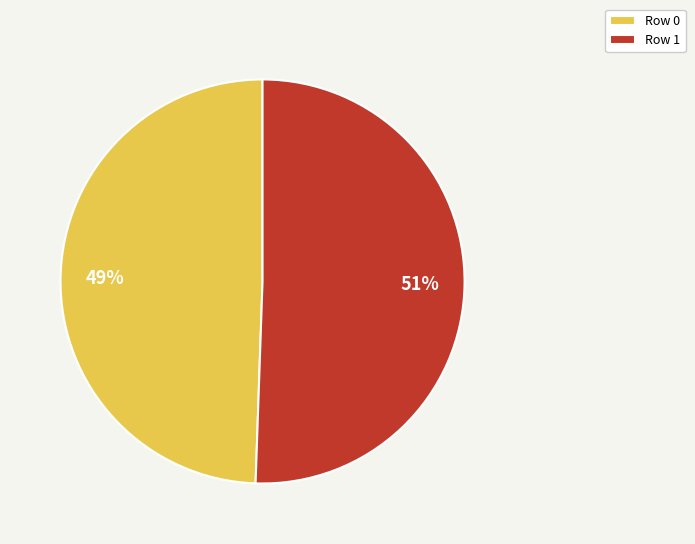

To the nearest percent, what is the combined percentage of Row 1 and Row 0?

100%